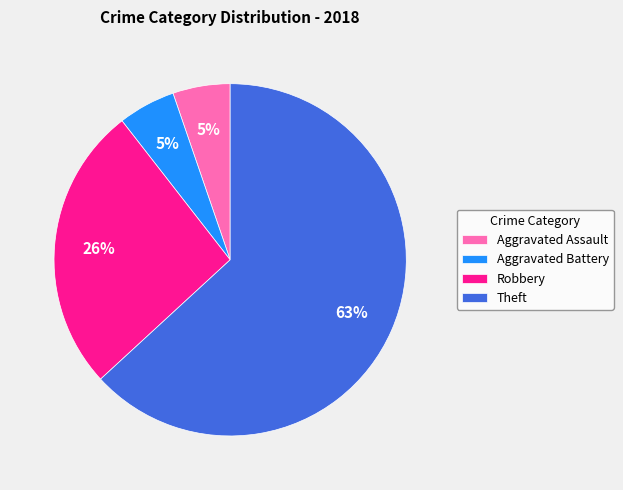

What is the largest slice in the pie chart?

Theft